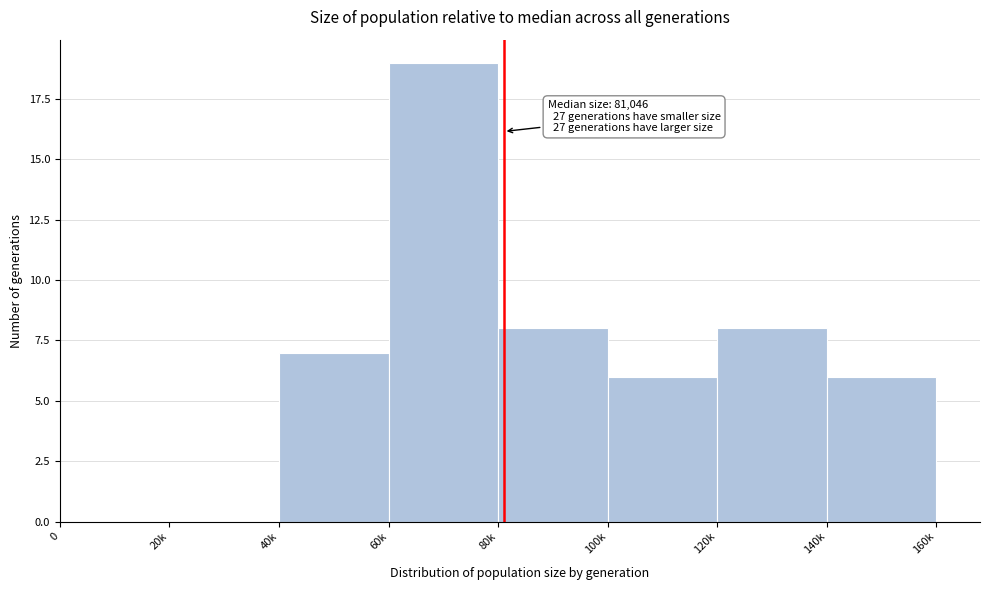

Reading left to right, what are all the values shown in this chart?

0=0	20k=0	40k=7	60k=19	80k=8	100k=6	120k=8	140k=6